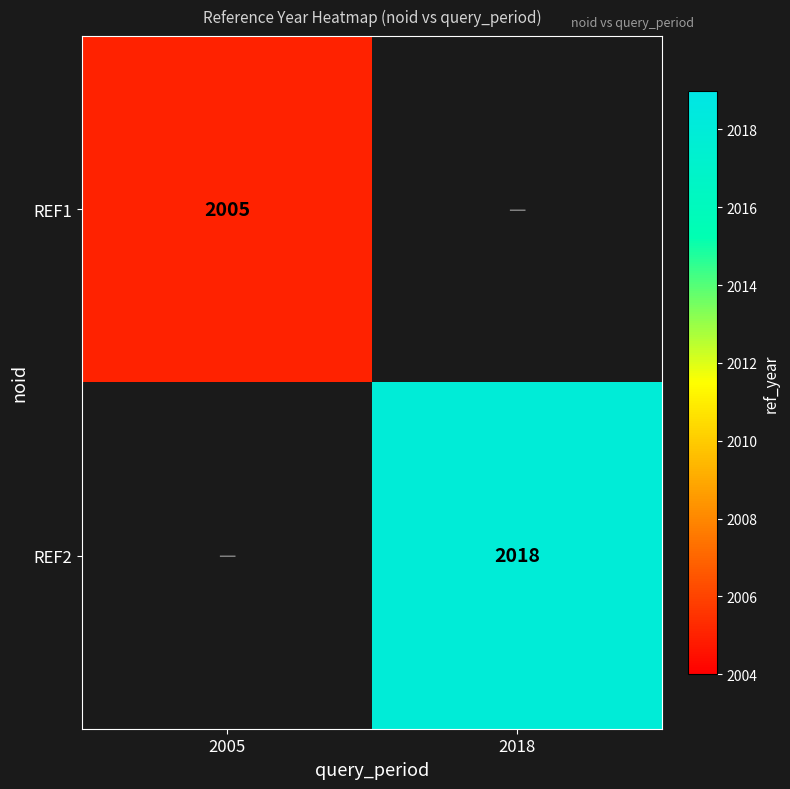

How many categories are shown in the chart?

2